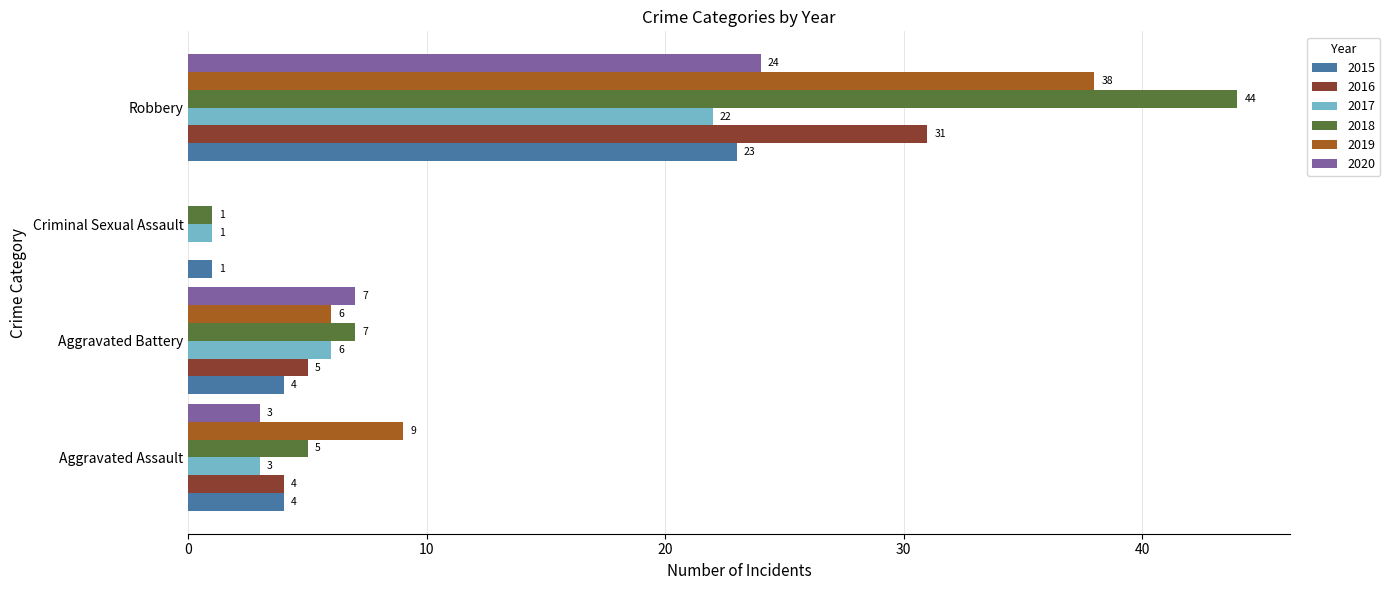

At which label does 2020 reach its peak?

Robbery